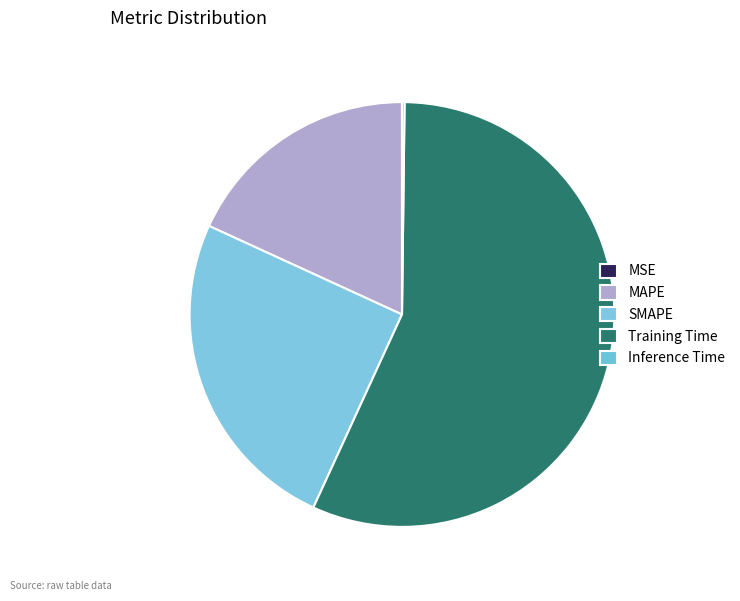

Does Training Time represent more than half of the total?

Yes